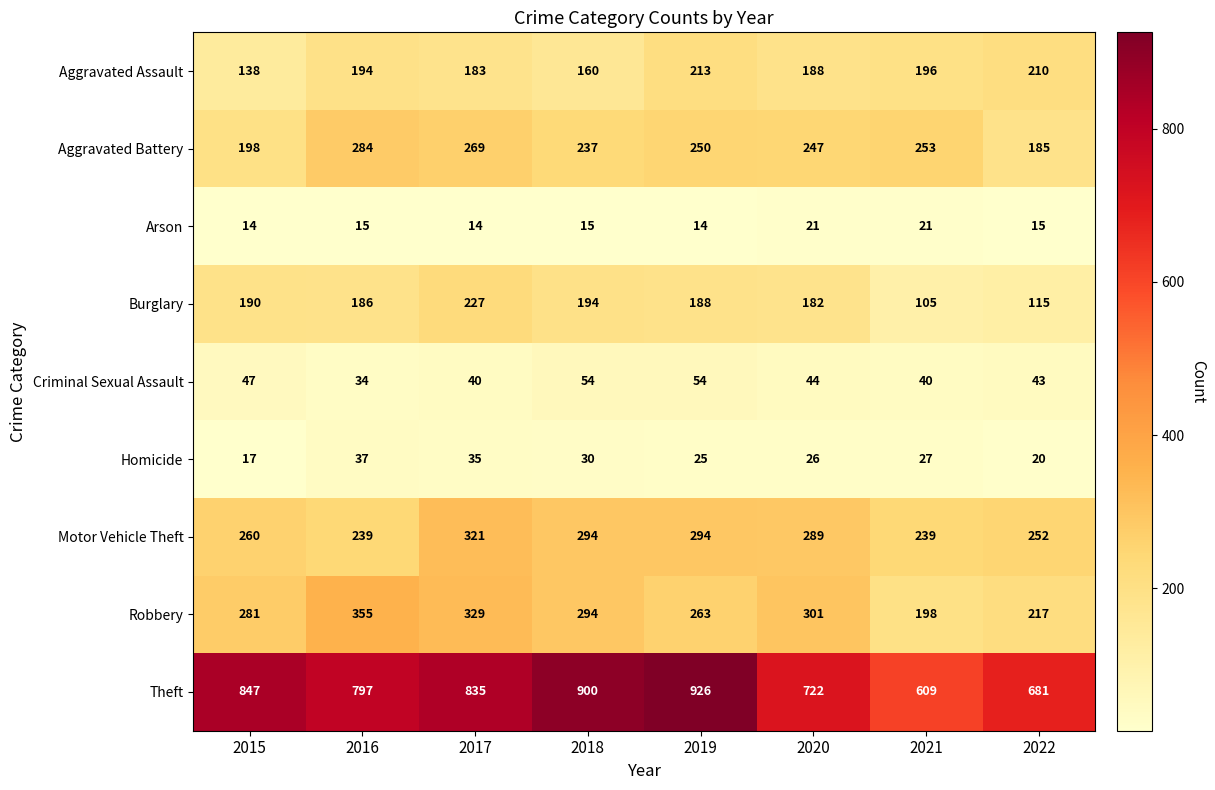

What is the maximum value shown in the chart?

926